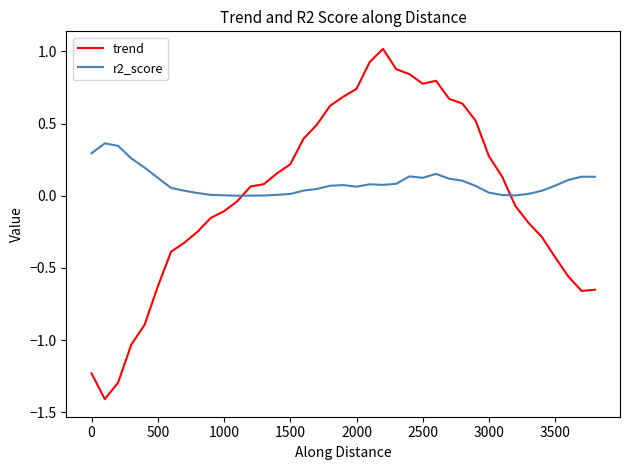

Which series ends up on top after the final intersection of trend and r2_score?

r2_score